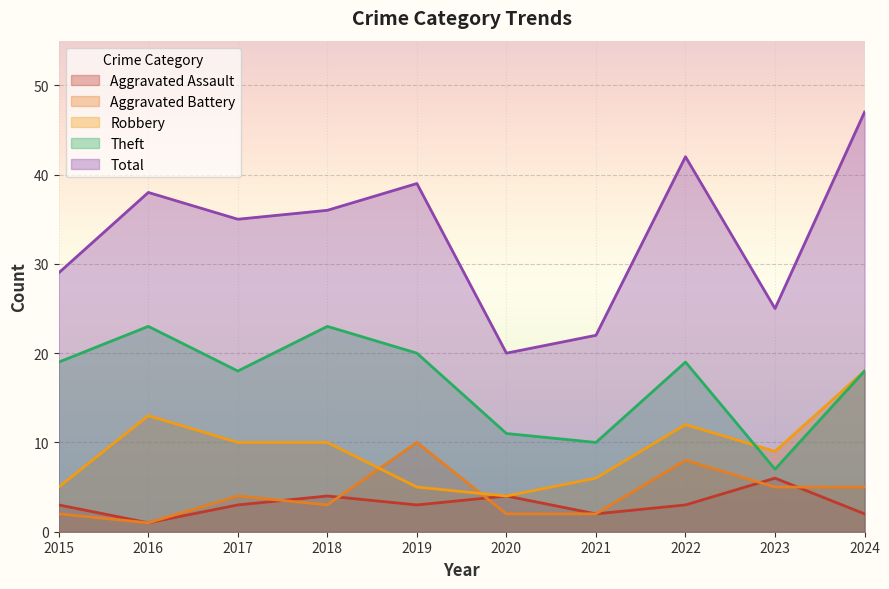

Between 2021 and 2022, which series saw the biggest shift?

Total